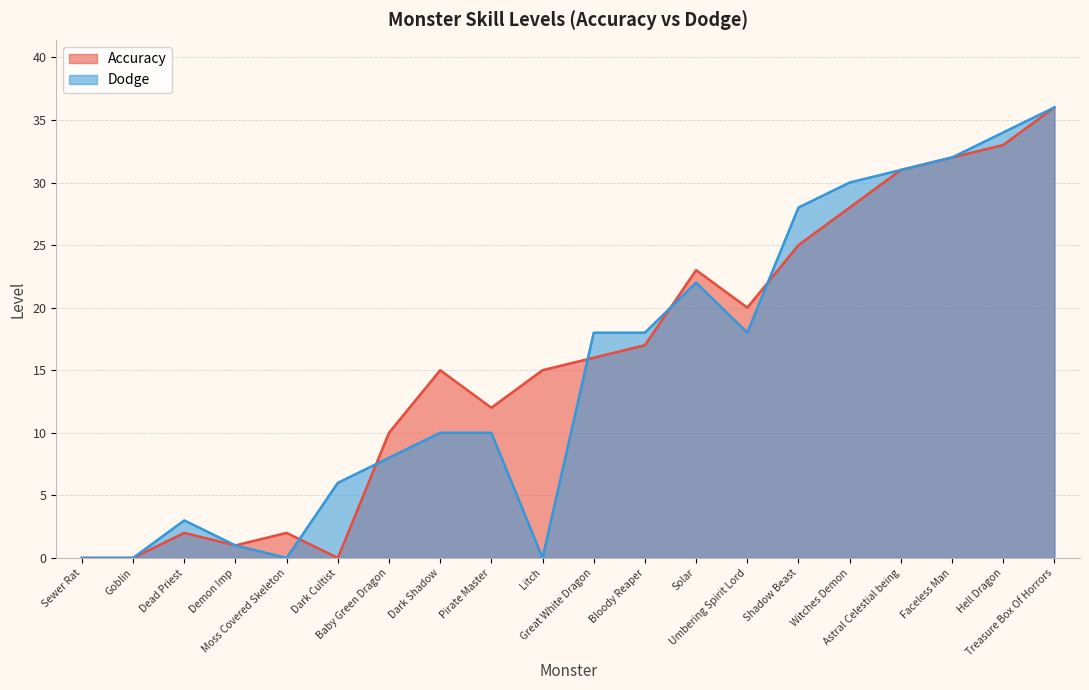

At which label does Dodge reach its minimum?

Sewer Rat